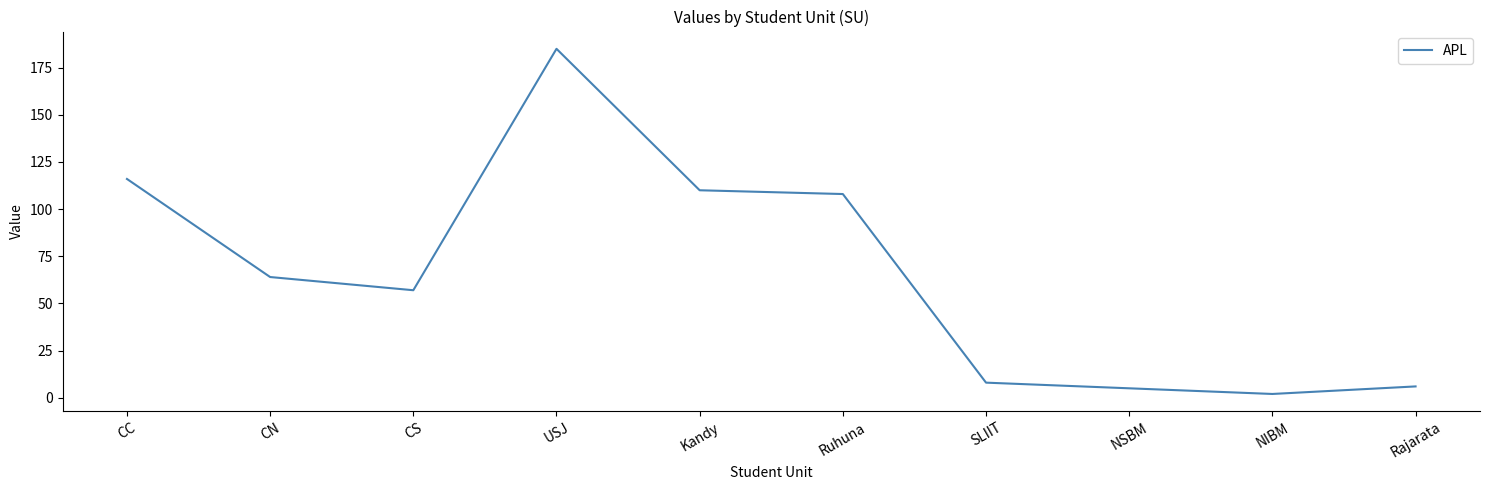

What is the difference between the maximum and minimum values?

183